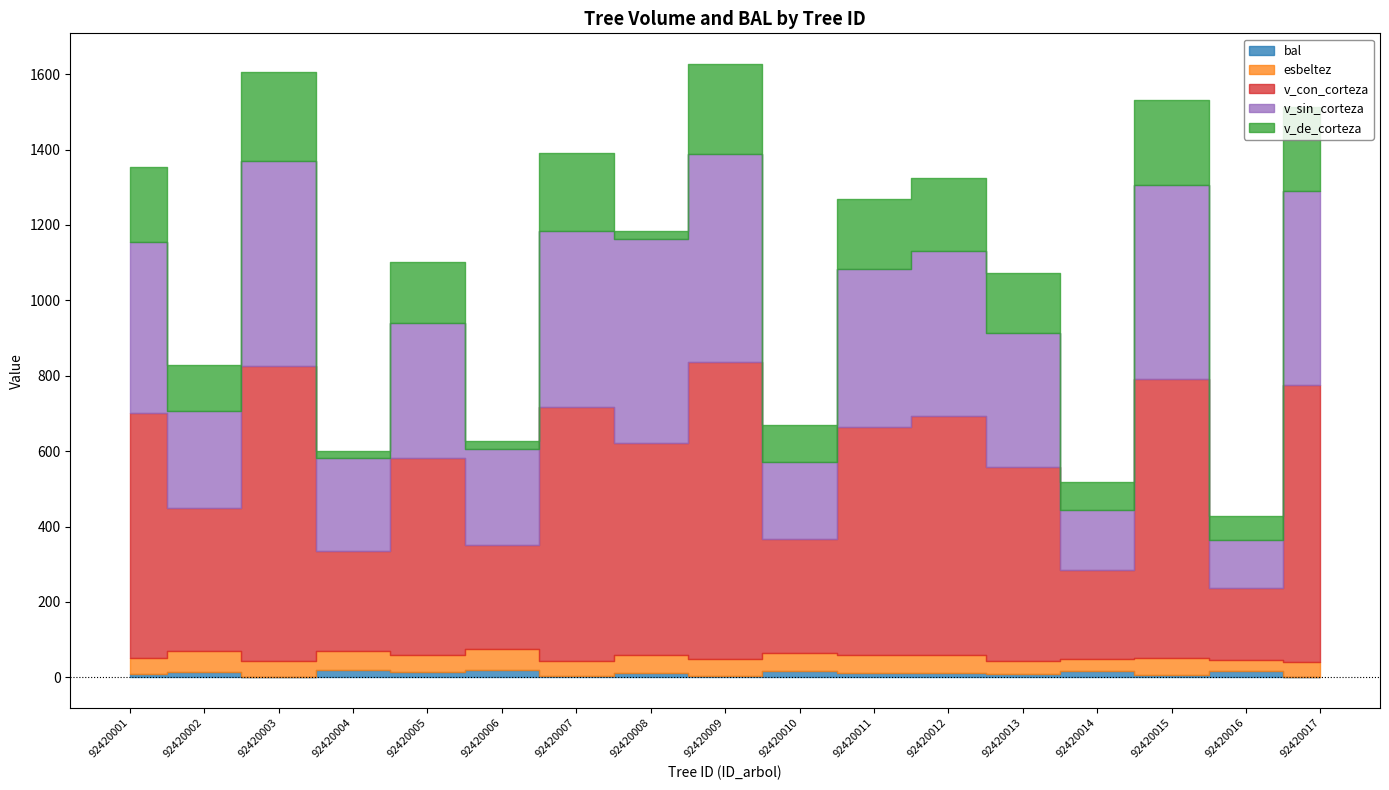

Which series has the largest range (max minus min)?

v_con_corteza